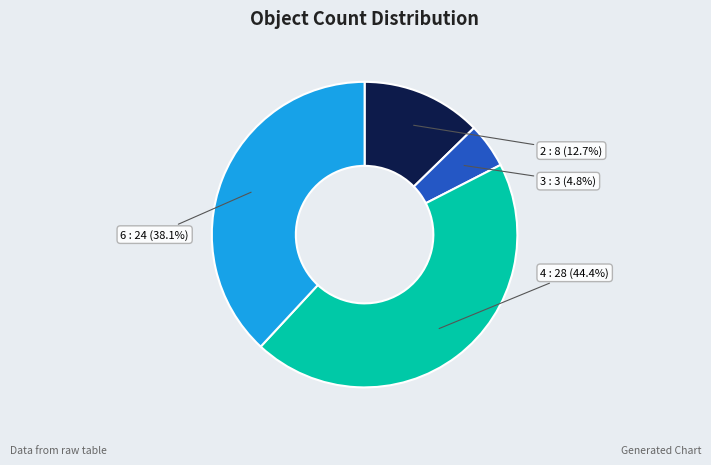

Is there any slice that represents more than half of the pie?

No